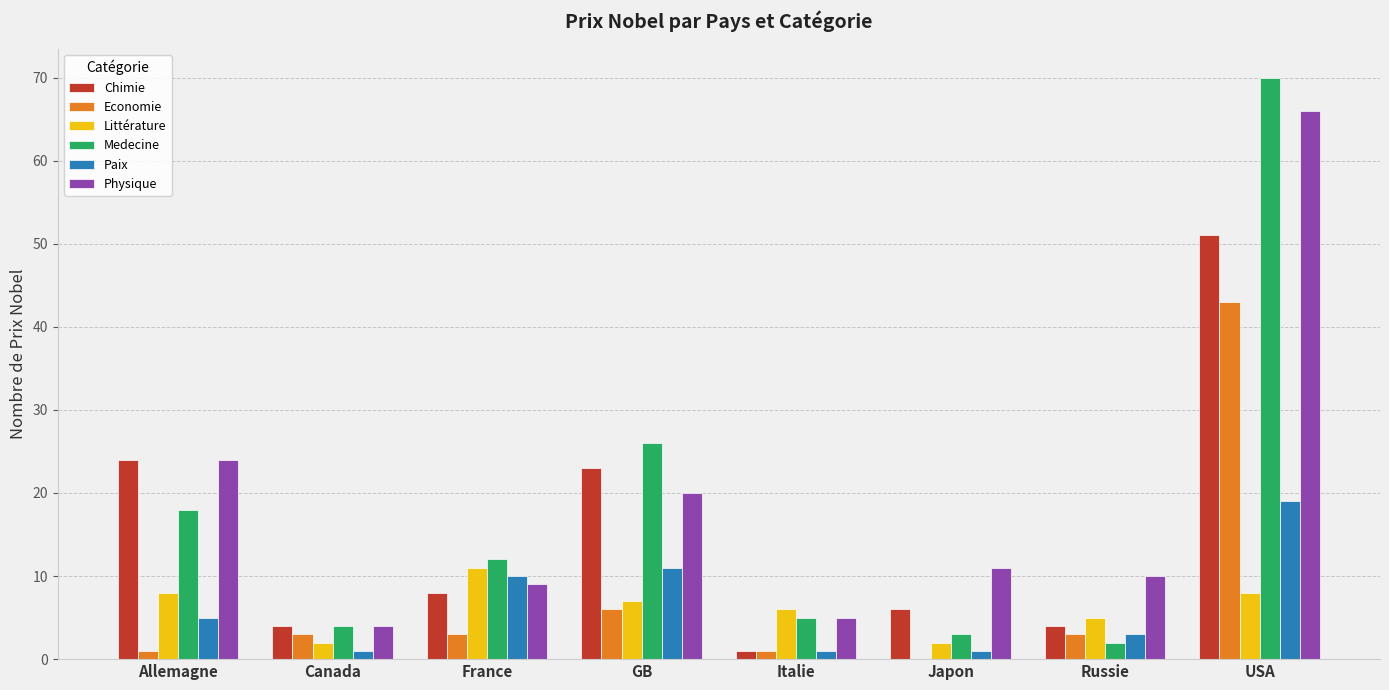

What are all the series names shown in the legend?

Chimie, Economie, Littérature, Medecine, Paix, Physique